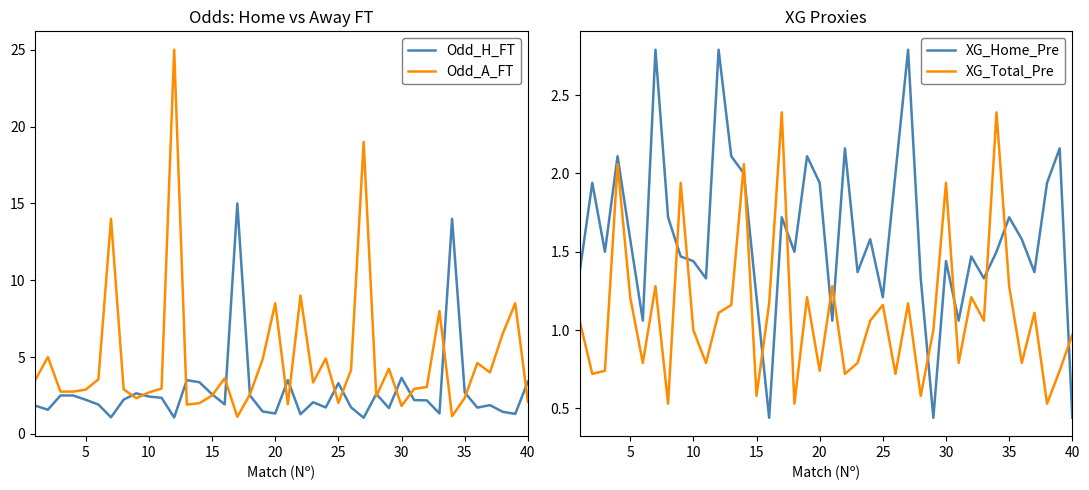

The Odd_H_FT series shows 2.3 at 25. True or false?

False